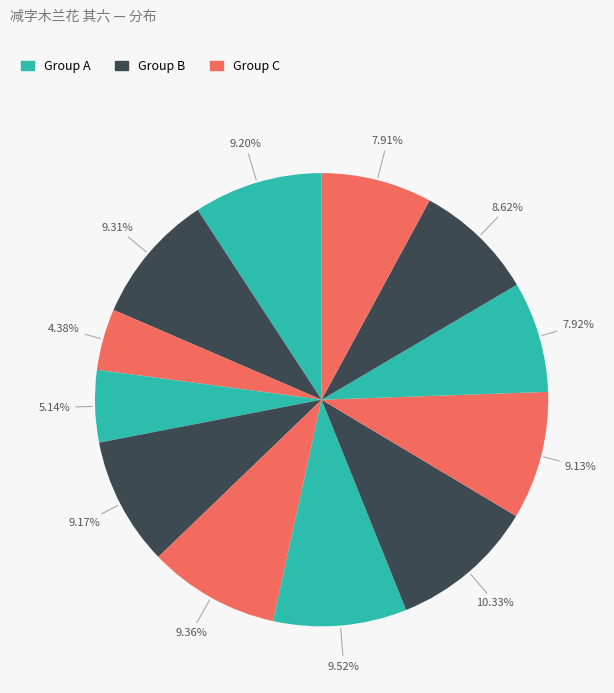

How many slices are in this pie chart?

12